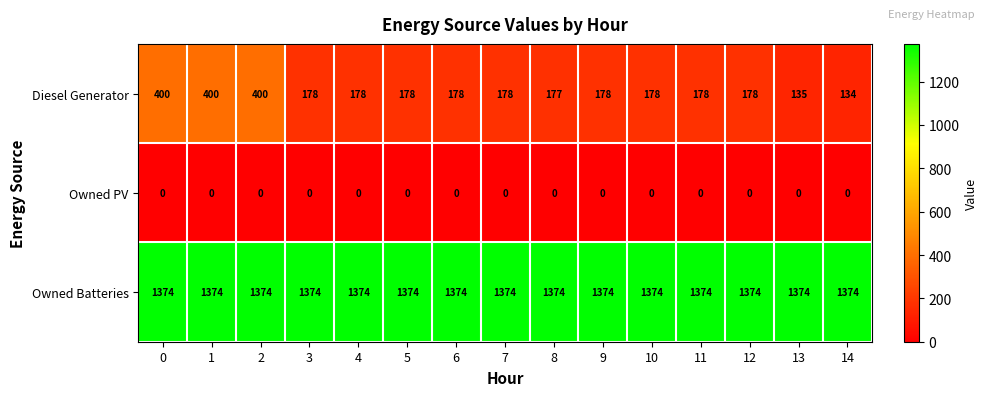

What value does the Owned Batteries series have at 9?

1374